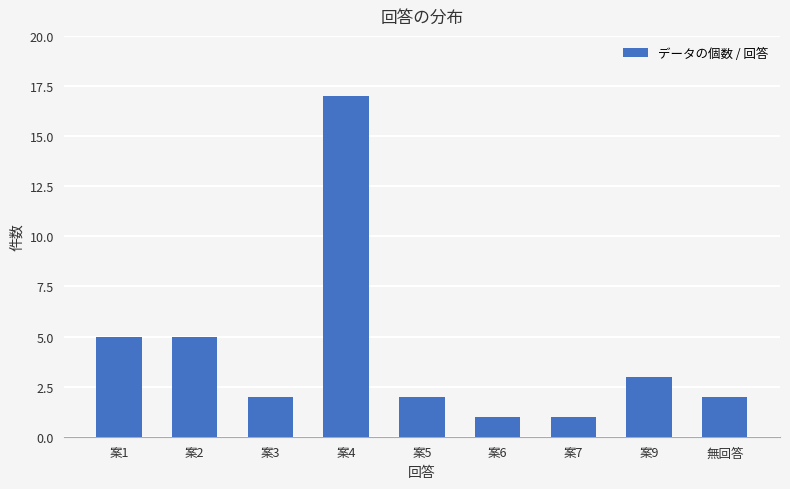

What is the change in value from 案1 to 案3?

-3